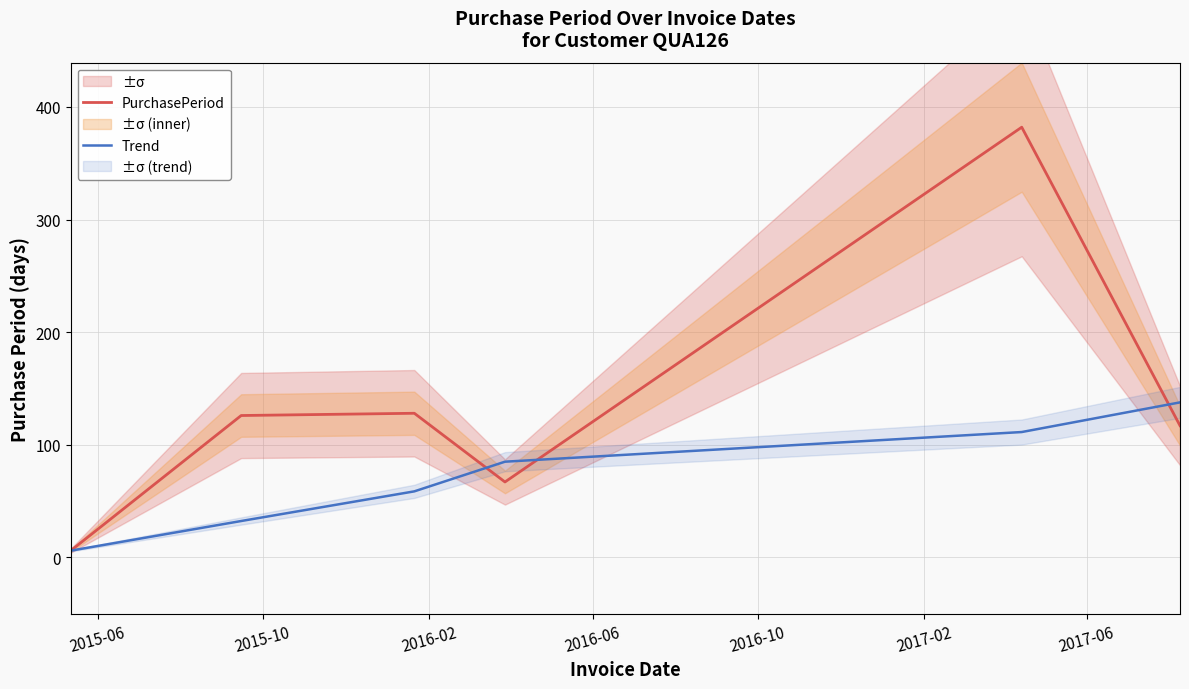

Reading left to right, list all the values displayed in this chart.

PurchasePeriod: 6.0	126.0	128.0	67.0	382.0	117.0
Trend: 6.0	32.3	58.7	85.0	111.3	137.7